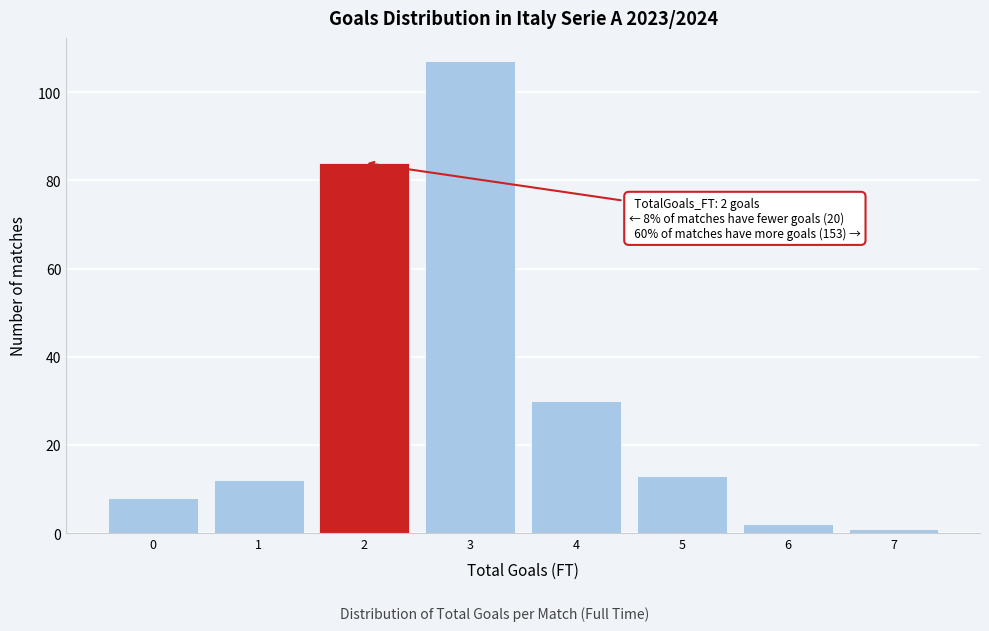

Reading left to right, transcribe all the data shown in this chart.

0=8	1=12	2=84	3=107	4=30	5=13	6=2	7=1